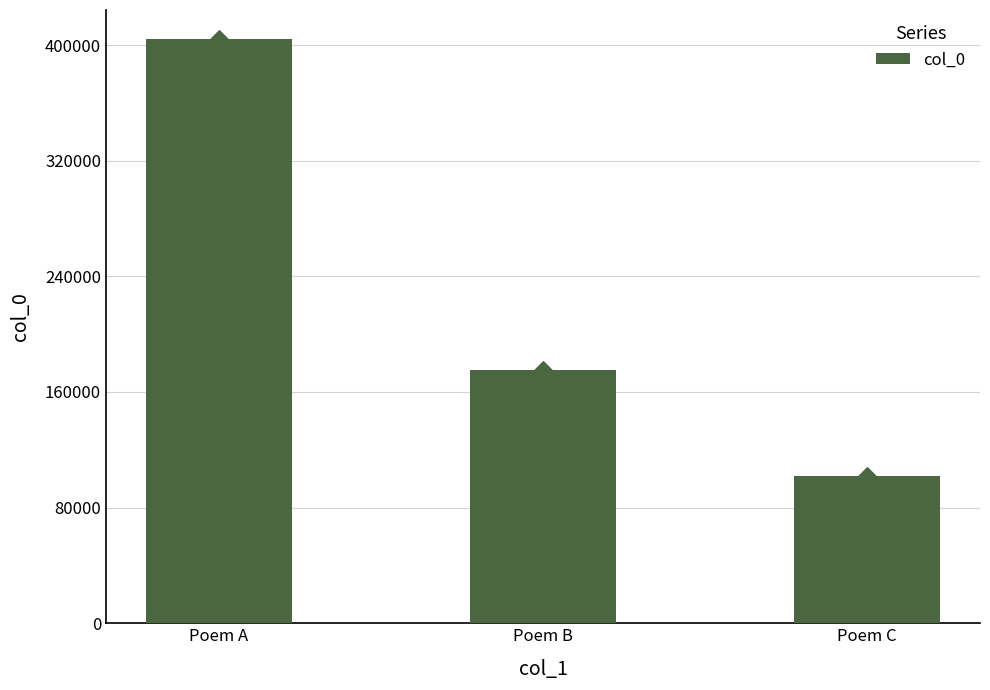

What is the change in value from Poem A to Poem B?

-228553